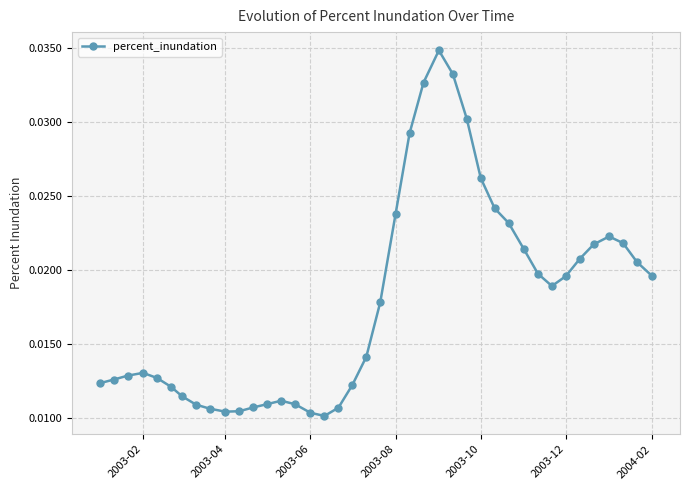

True or false: there are more than 2 points higher than both neighbors.

True